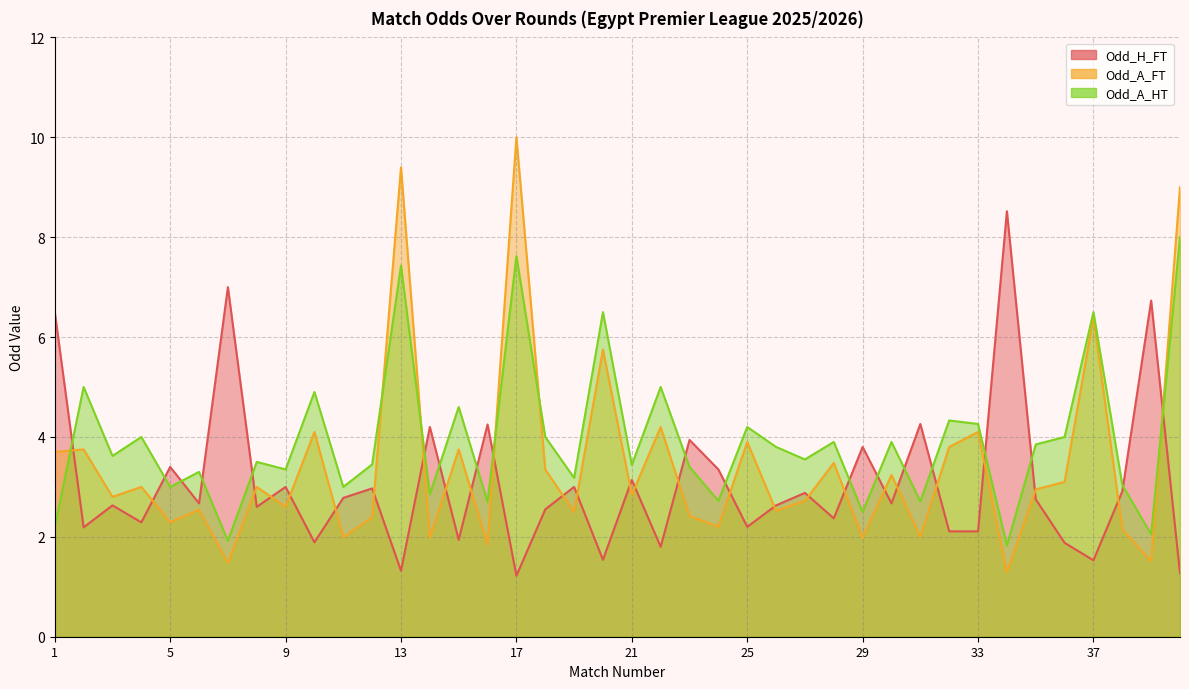

Reading right to left, transcribe all the data shown in this chart.

Odd_H_FT: 1.3	6.7	2.9	1.5	1.9	2.8	8.5	2.1	2.1	4.3	2.7	3.8	2.4	2.9	2.6	2.2	3.4	3.9	1.8	3.1	1.5	3.0	2.5	1.2	4.2	1.9	4.2	1.3	3.0	2.8	1.9	3.0	2.6	7.0	2.7	3.4	2.3	2.6	2.2	6.5
Odd_A_FT: 9.0	1.5	2.1	6.4	3.1	3.0	1.3	4.1	3.8	2.0	3.2	2.0	3.5	2.7	2.5	3.9	2.2	2.4	4.2	2.8	5.8	2.5	3.4	10.0	1.9	3.8	2.0	9.4	2.4	2.0	4.1	2.6	3.0	1.5	2.5	2.3	3.0	2.8	3.8	3.7
Odd_A_HT: 8.0	2.0	3.0	6.5	4.0	3.9	1.8	4.3	4.3	2.7	3.9	2.5	3.9	3.5	3.8	4.2	2.7	3.4	5.0	3.4	6.5	3.2	4.0	7.6	2.7	4.6	2.9	7.4	3.5	3.0	4.9	3.4	3.5	1.9	3.3	3.0	4.0	3.6	5.0	2.2